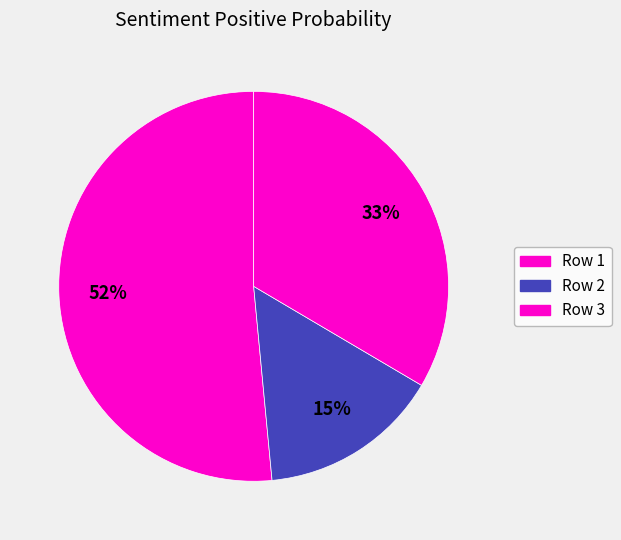

How many slices are in this pie chart?

3